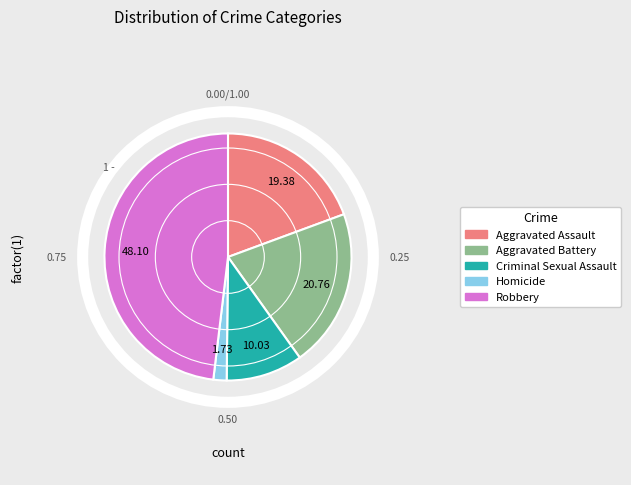

Rank the categories by value from lowest to highest.

Homicide, Criminal Sexual Assault, Aggravated Assault, Aggravated Battery, Robbery